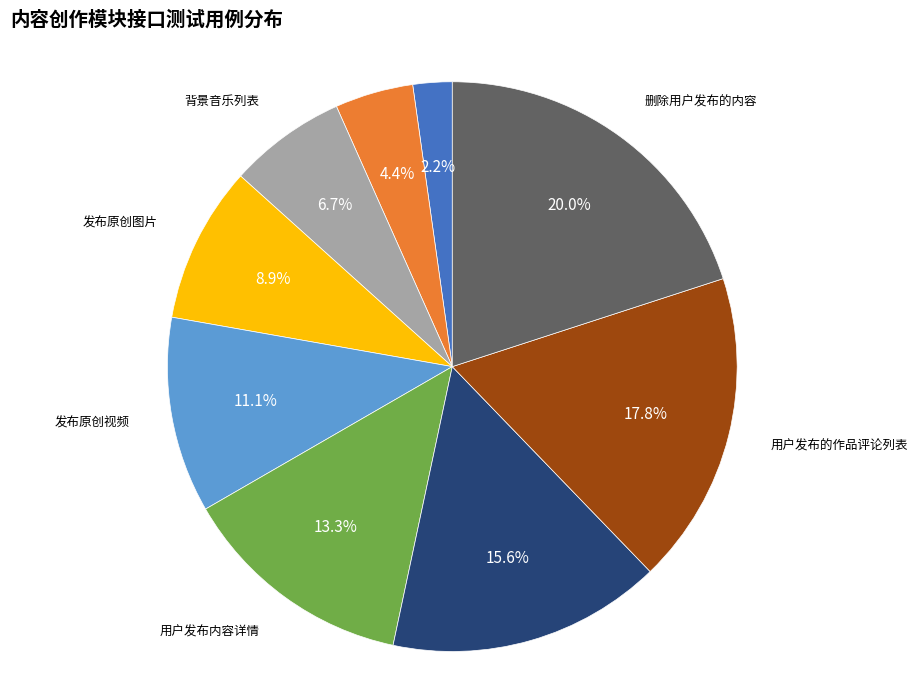

Is there a majority slice in this chart?

No